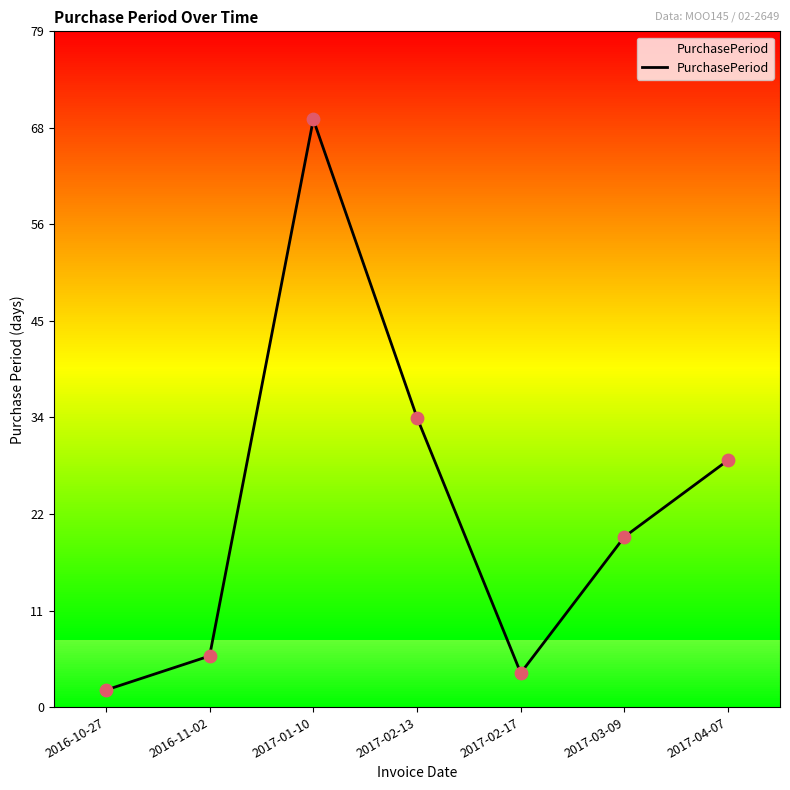

What is the ratio of the value at 2016-10-27 to the value at 2016-11-02?

0.3